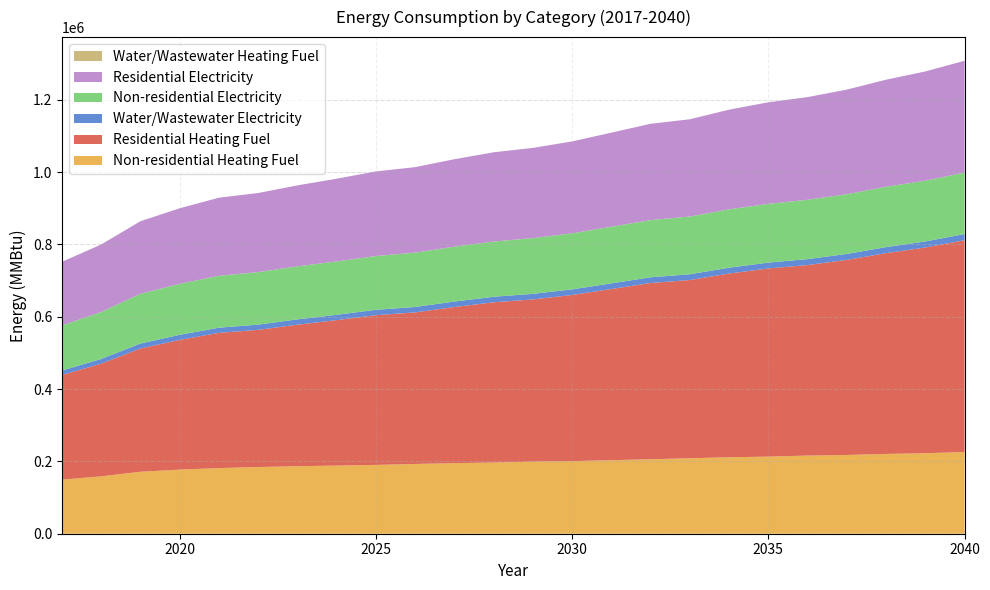

Reading left to right, list all the values displayed in this chart.

Non-residential Heating Fuel: 2017=149469.7	2018=158607.3	2019=171334.7	2020=177208.8	2021=181451.3	2022=184388.4	2023=186672.7	2024=188304.5	2025=190262.5	2026=192873.2	2027=195157.6	2028=196789.4	2029=199400.1	2030=200705.5	2031=203316.2	2032=205926.9	2033=208537.7	2034=211474.8	2035=213106.5	2036=216043.5	2037=217675.3	2038=220612.3	2039=222570.4	2040=225833.8
Residential Heating Fuel: 2017=289268.3	2018=311477.6	2019=340705.8	2020=358543.4	2021=373821.3	2022=379223.1	2023=391255.2	2024=402209.6	2025=413923.5	2026=419019.2	2027=431627.5	2028=443084.4	2029=448376.4	2030=459380.2	2031=473226.0	2032=487268.1	2033=492854.2	2034=507900.9	2035=520277.2	2036=526782.2	2037=539391.4	2038=555112.3	2039=568775.2	2040=585672.4
Water/Wastewater Electricity: 2017=12436.2	2018=12981.0	2019=13739.8	2020=14090.0	2021=14342.9	2022=14518.0	2023=14654.2	2024=14751.5	2025=14868.2	2026=15023.8	2027=15160.0	2028=15257.3	2029=15413.0	2030=15490.8	2031=15646.4	2032=15802.1	2033=15957.7	2034=16132.8	2035=16230.1	2036=16405.2	2037=16502.5	2038=16677.6	2039=16794.3	2040=16988.9
Non-residential Electricity: 2017=124388.2	2018=129836.9	2019=137426.1	2020=140928.9	2021=143458.6	2022=145210.0	2023=146572.2	2024=147545.1	2025=148712.7	2026=150269.5	2027=151631.7	2028=152604.7	2029=154161.4	2030=154939.8	2031=156496.6	2032=158053.4	2033=159610.1	2034=161361.5	2035=162334.5	2036=164085.9	2037=165058.8	2038=166810.2	2039=167977.8	2040=169923.8
Residential Electricity: 2017=176063.6	2018=186693.0	2019=200693.2	2020=208974.8	2021=215949.1	2022=218585.5	2023=223929.0	2024=228730.5	2025=233881.7	2026=236330.0	2027=241879.1	2028=246859.8	2029=249378.1	2030=254118.3	2031=260187.6	2032=266326.9	2033=268950.1	2034=275526.6	2035=280835.2	2036=283865.0	2037=289256.7	2038=296073.6	2039=301920.0	2040=309235.3
Water/Wastewater Heating Fuel: 2017=0.0	2018=0.0	2019=0.0	2020=0.0	2021=0.0	2022=0.0	2023=0.0	2024=0.0	2025=0.0	2026=0.0	2027=0.0	2028=0.0	2029=0.0	2030=0.0	2031=0.0	2032=0.0	2033=0.0	2034=0.0	2035=0.0	2036=0.0	2037=0.0	2038=0.0	2039=0.0	2040=0.0